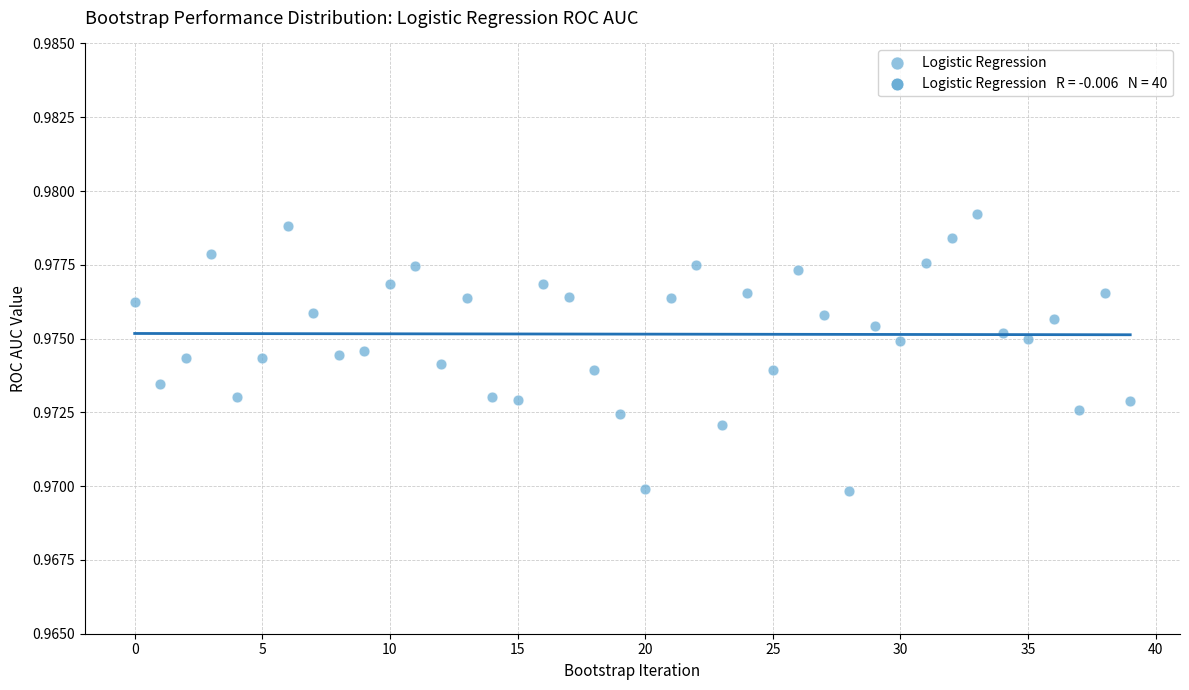

How many data points are displayed?

40